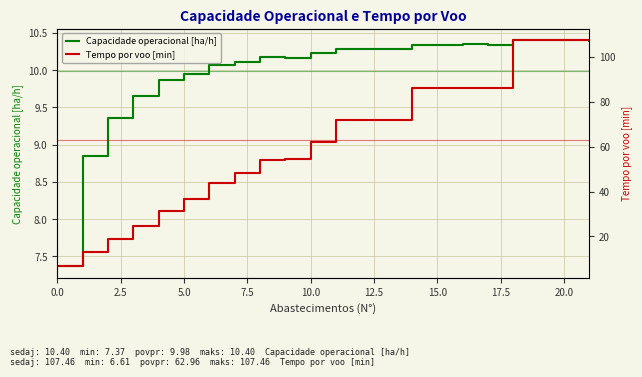

What is the difference between the maximum and minimum values in the Tempo por voo [min] series?

100.8